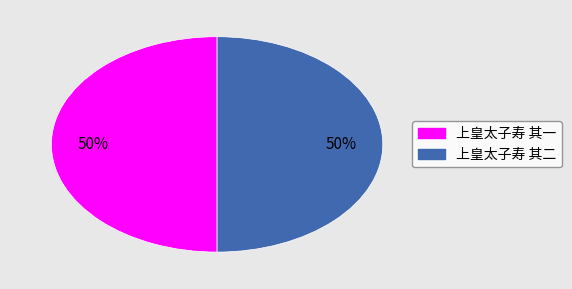

What is the ratio of the value at 上皇太子寿 其二 to the value at 上皇太子寿 其一?

1.0